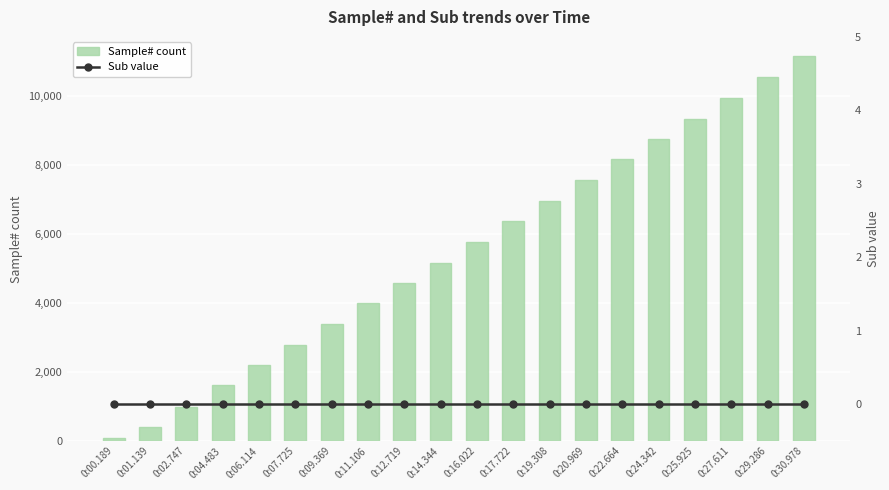

What is the label of the 13th bar from the left?

0:19.308